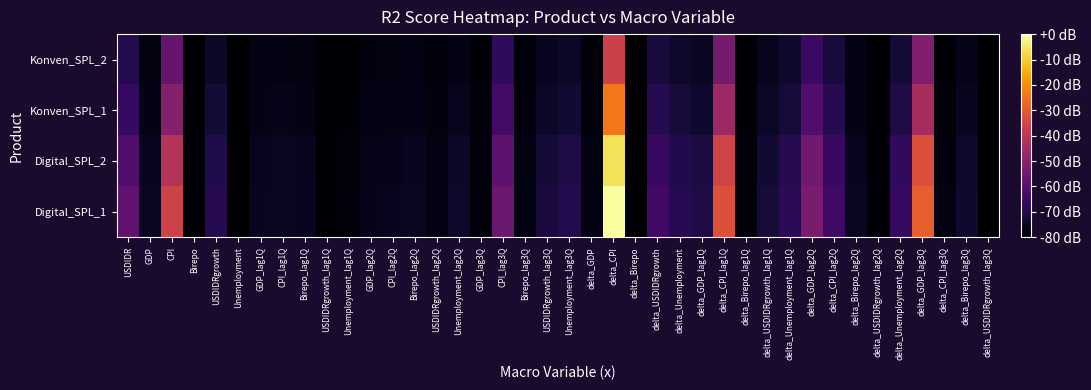

Between delta_Unemployment_lag1Q and delta_GDP_lag2Q, which is larger?

delta_GDP_lag2Q